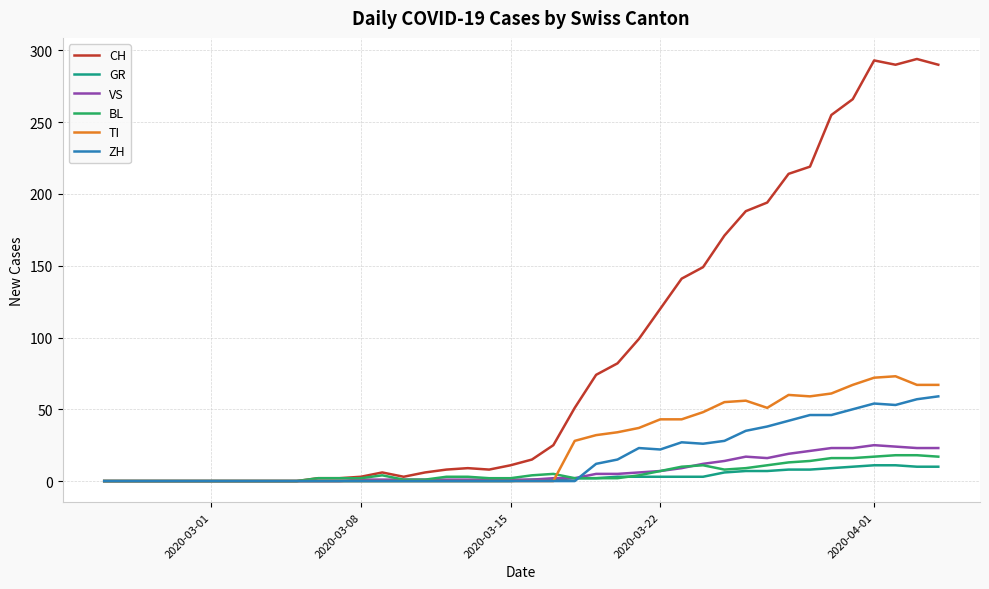

What is the greatest value displayed?

294